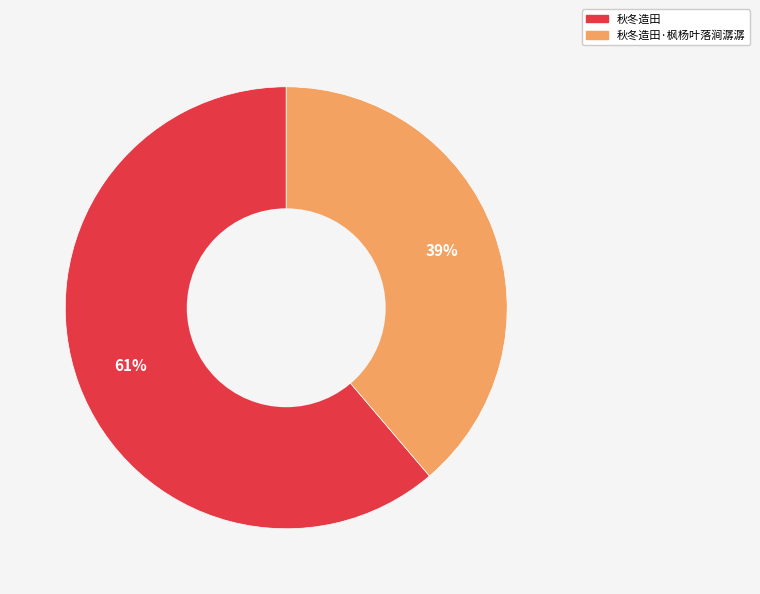

Does any single category account for the majority?

Yes